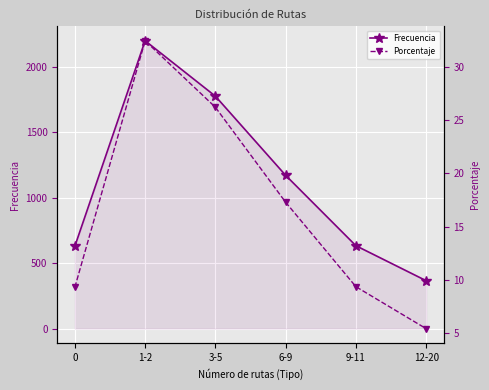

What value does the Frecuencia series have at 3-5?

1774